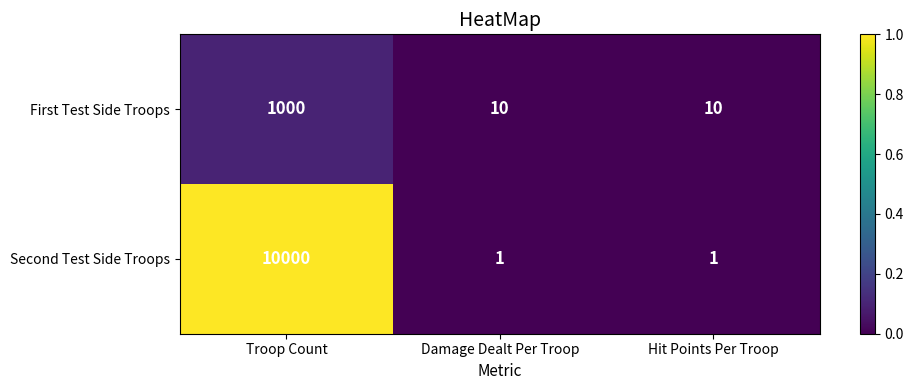

Which category has the highest value across all series?

Troop Count